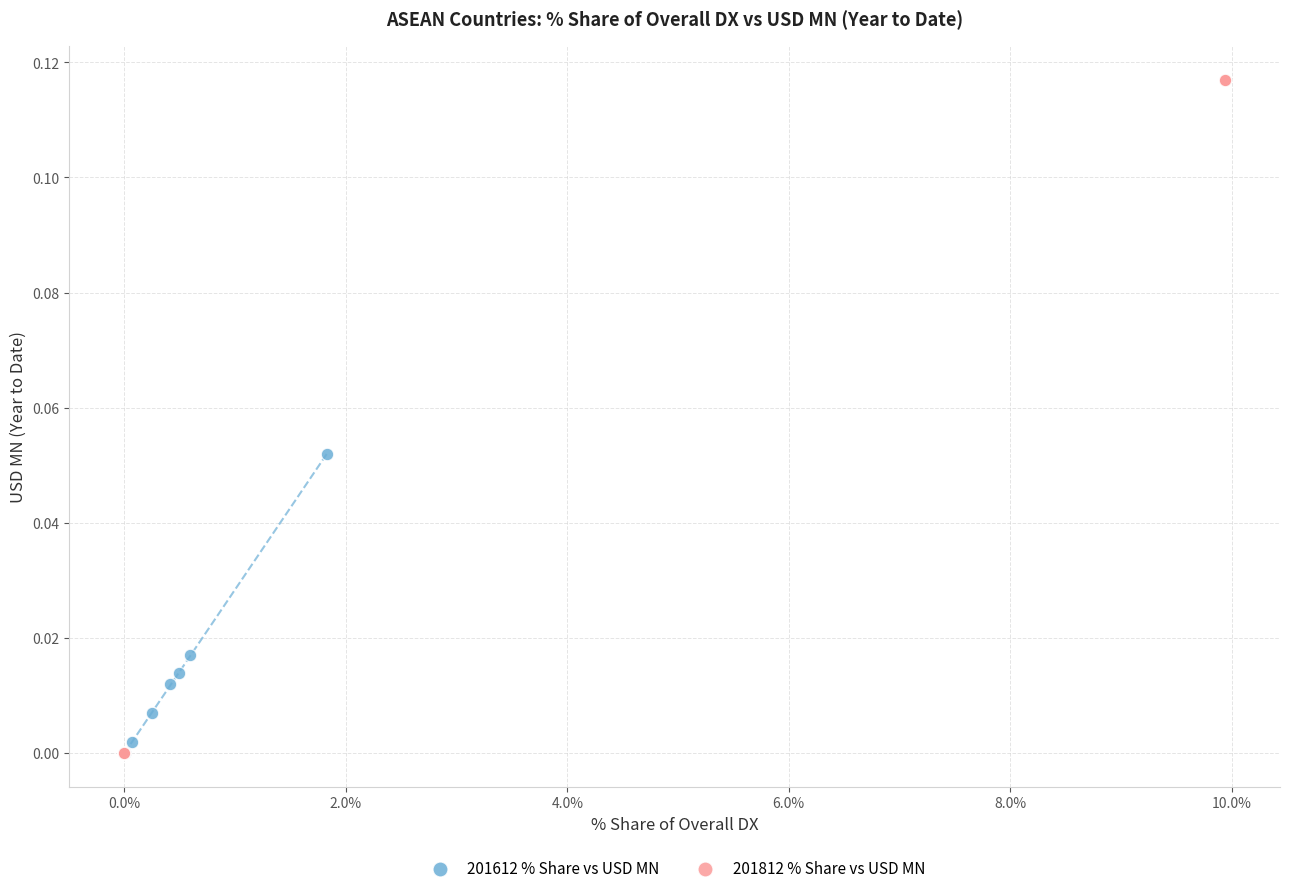

Which series reaches the maximum Y coordinate?

201812 % Share vs USD MN